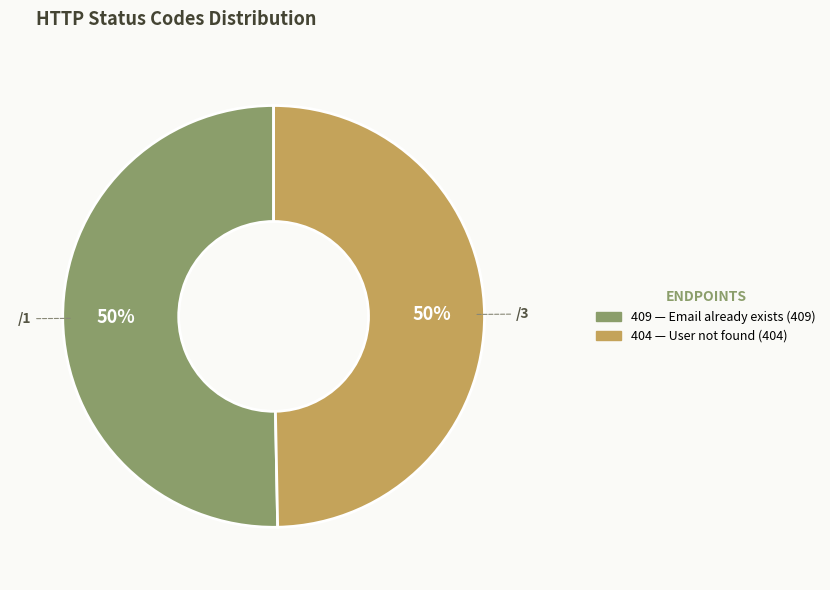

The /1 slice represents 50% of the pie. True or false?

True